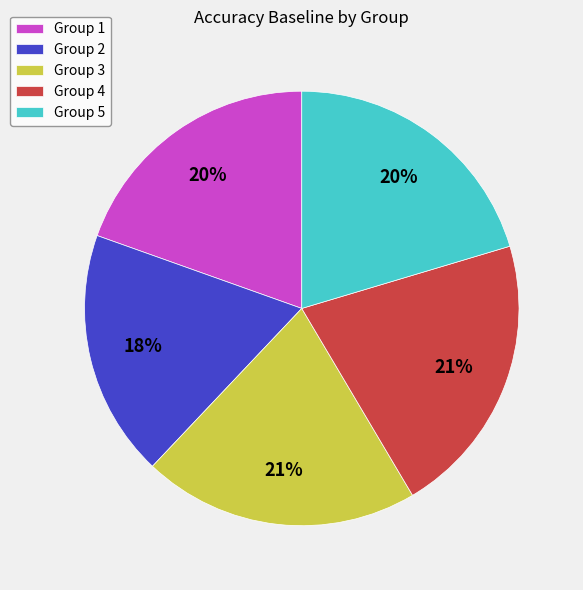

Is it true that Group 1 is 29% of the pie?

False